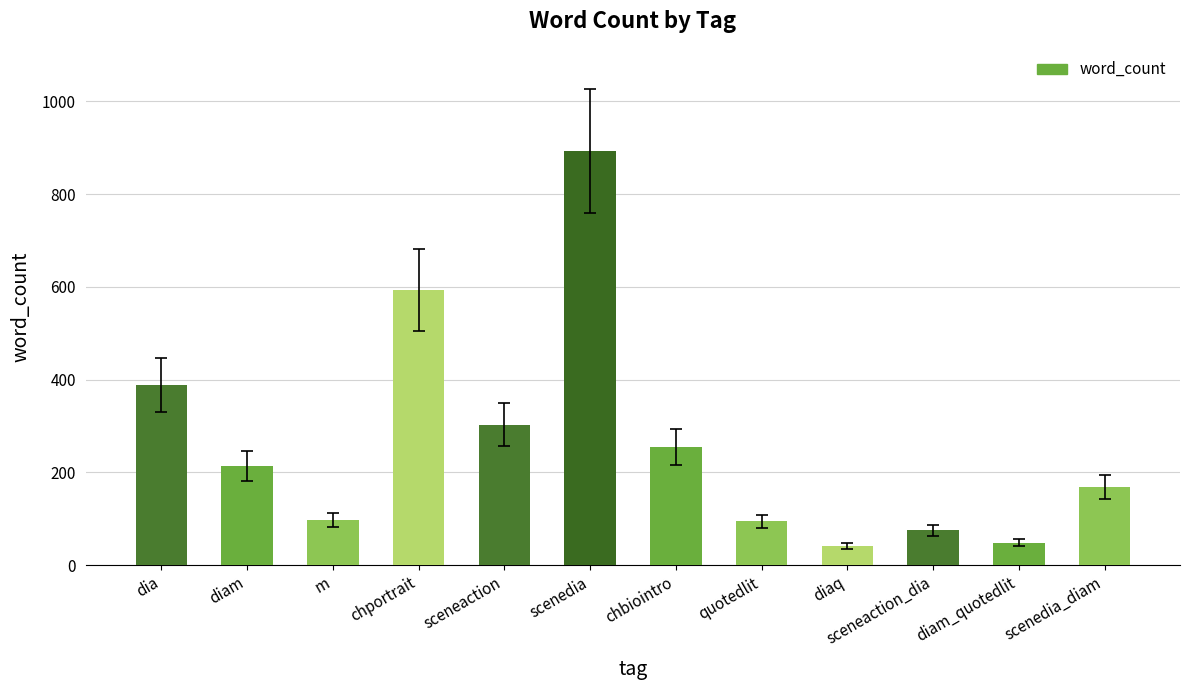

Is it true that the value at diaq is 42?

True